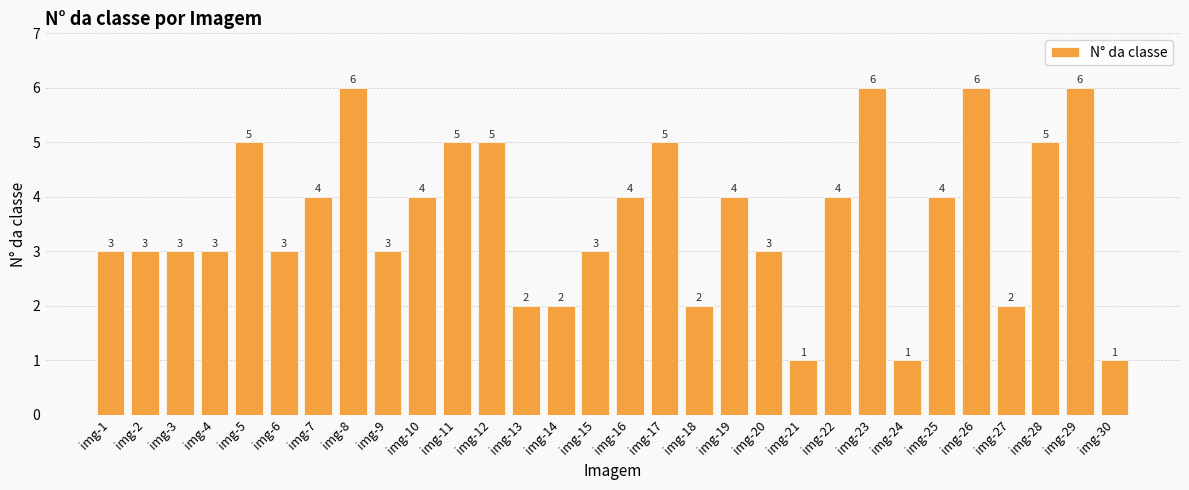

Reading right to left, transcribe all the data shown in this chart.

img-30=1	img-29=6	img-28=5	img-27=2	img-26=6	img-25=4	img-24=1	img-23=6	img-22=4	img-21=1	img-20=3	img-19=4	img-18=2	img-17=5	img-16=4	img-15=3	img-14=2	img-13=2	img-12=5	img-11=5	img-10=4	img-9=3	img-8=6	img-7=4	img-6=3	img-5=5	img-4=3	img-3=3	img-2=3	img-1=3